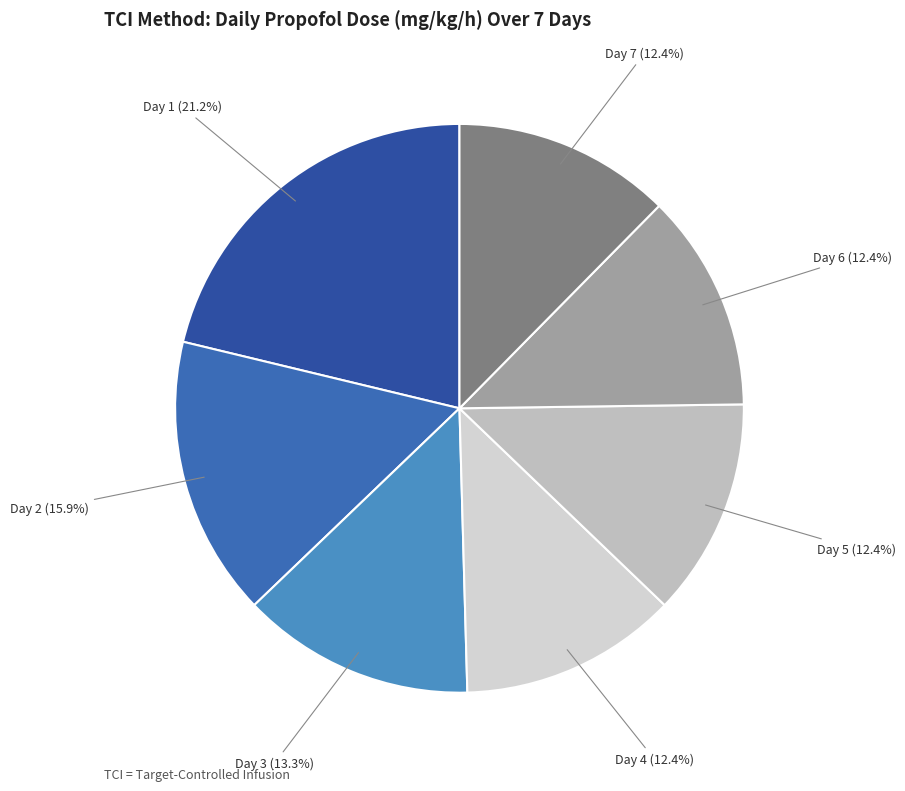

To the nearest percent, what portion does Day 5 represent?

12%